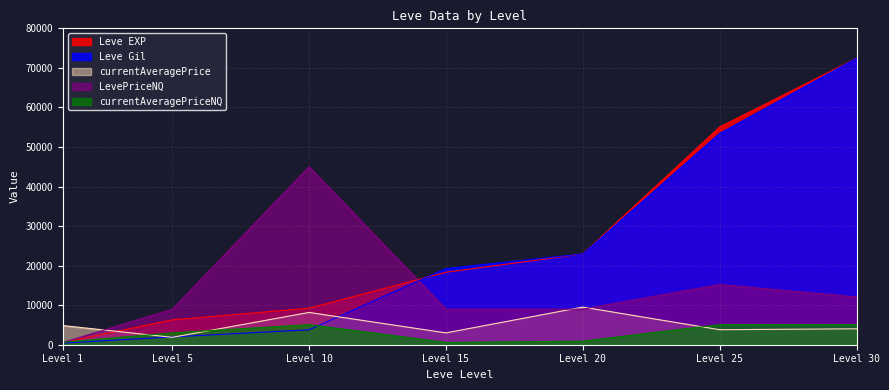

What is the spread (max minus min) of values at Level 30?

68404